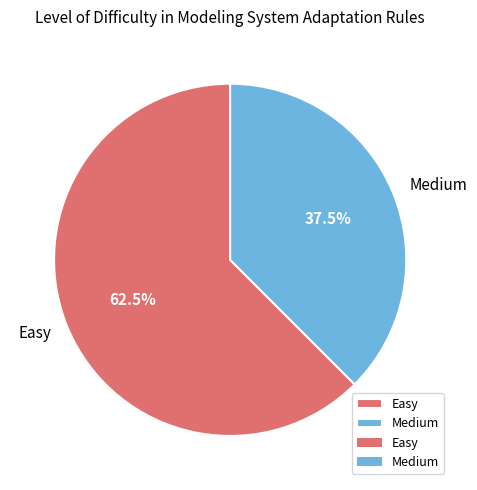

Is Medium the majority of the pie?

No